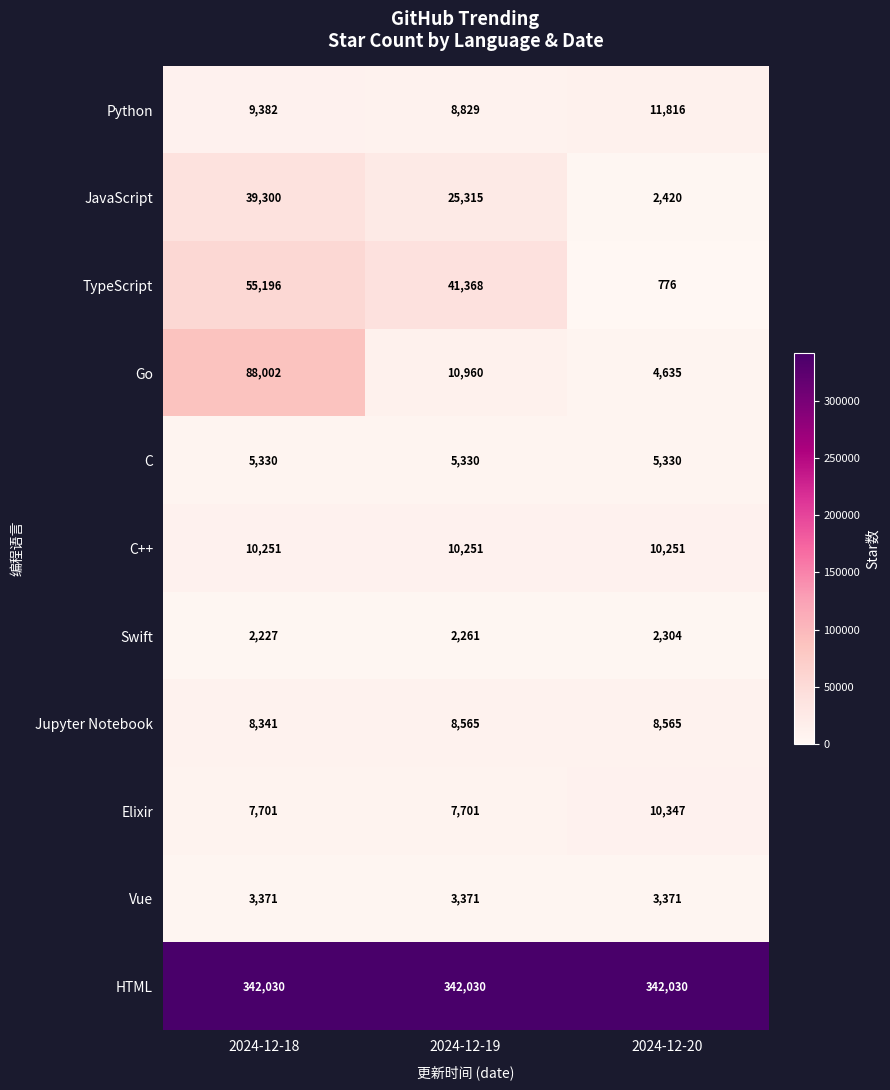

What is the sum of all Vue values?

10113